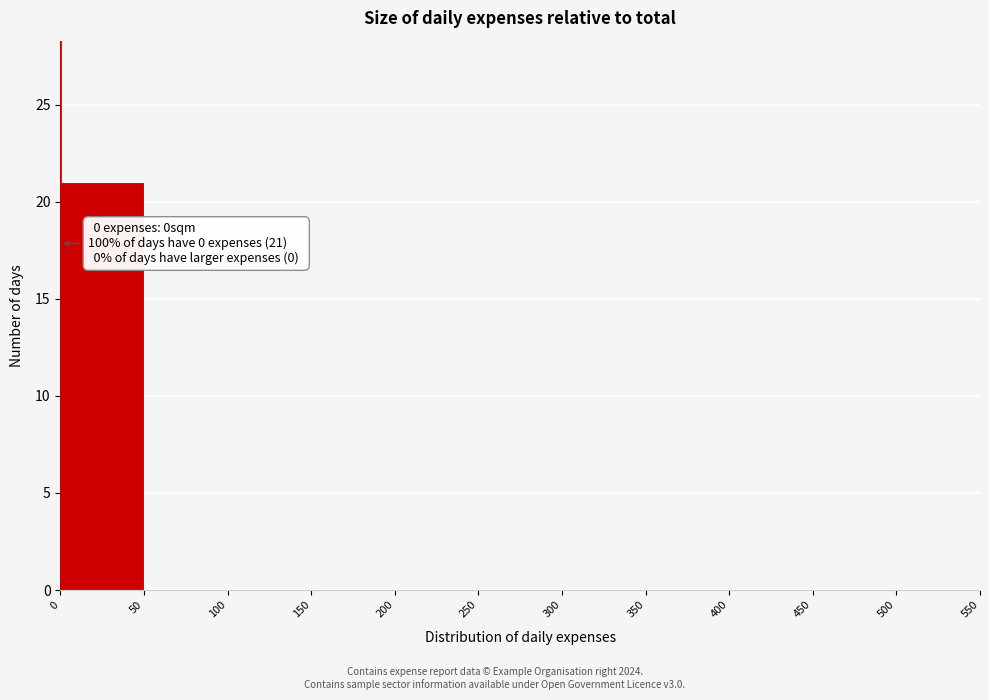

Which range on the x-axis has the tallest bar?

0 to 50